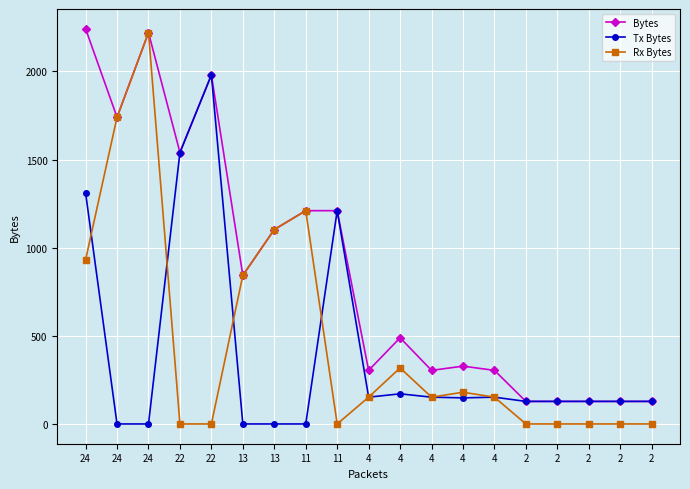

Is the value of Tx Bytes at 4 greater than the value of Bytes at 4?

No